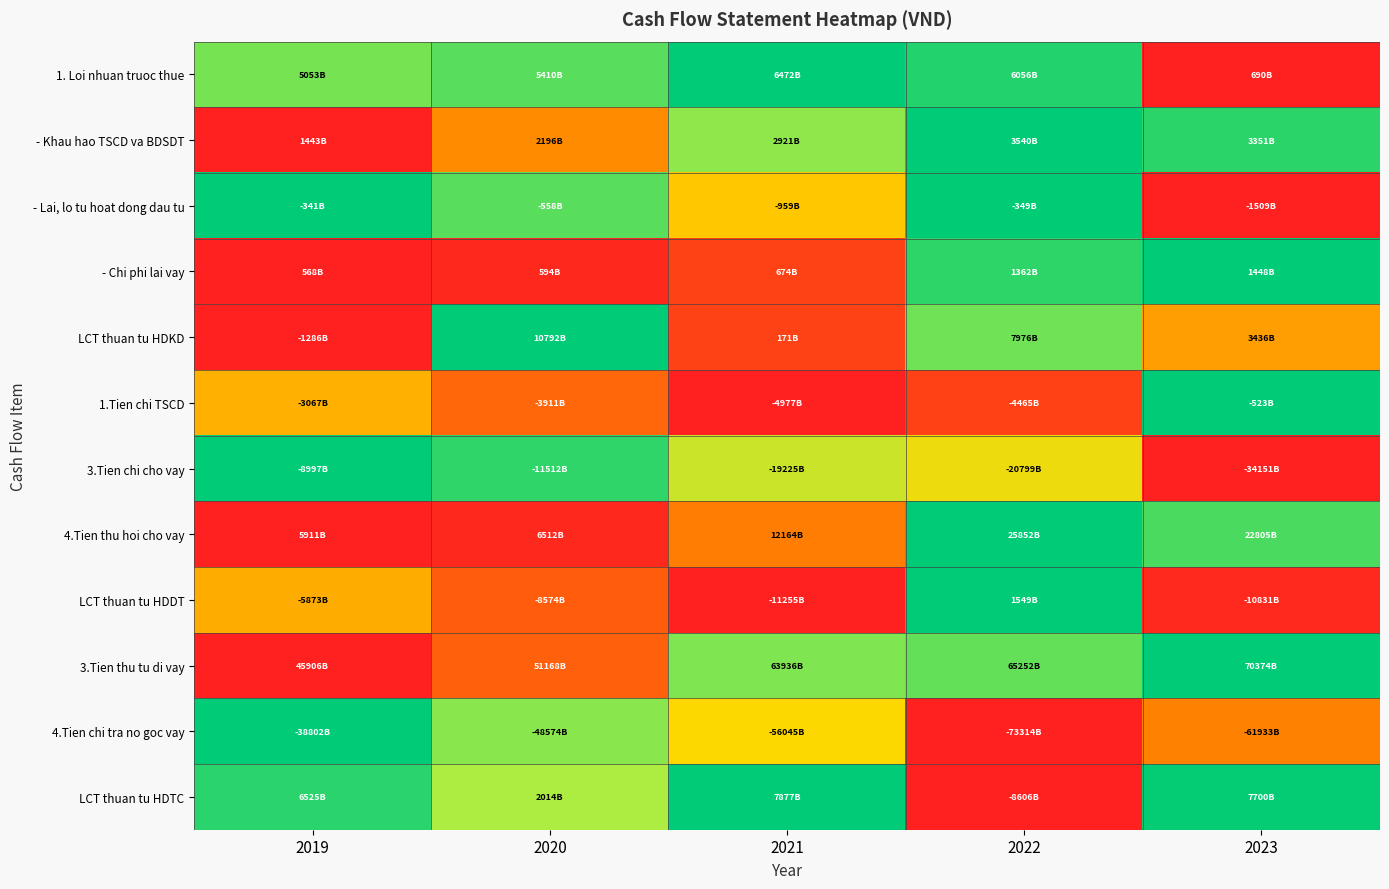

At how many categories does at least one series exceed 0?

5